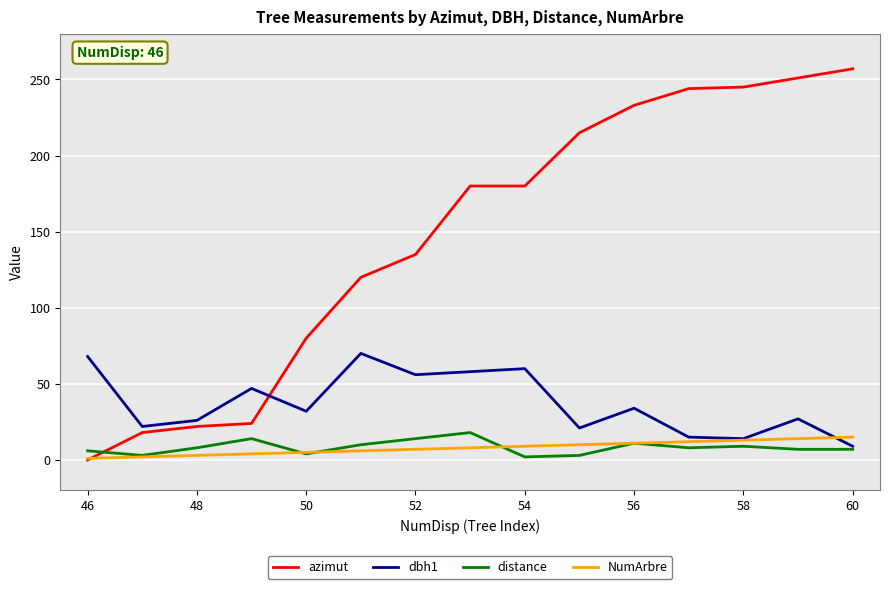

Which series has the largest total across all categories?

azimut